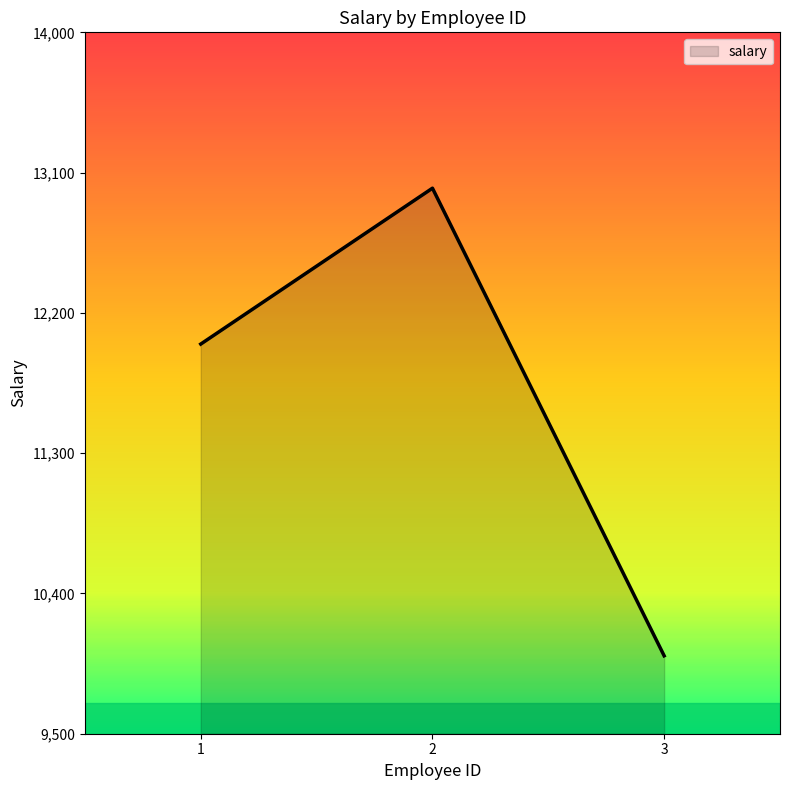

The chart shows a value of 7760 at 1. True or false?

False